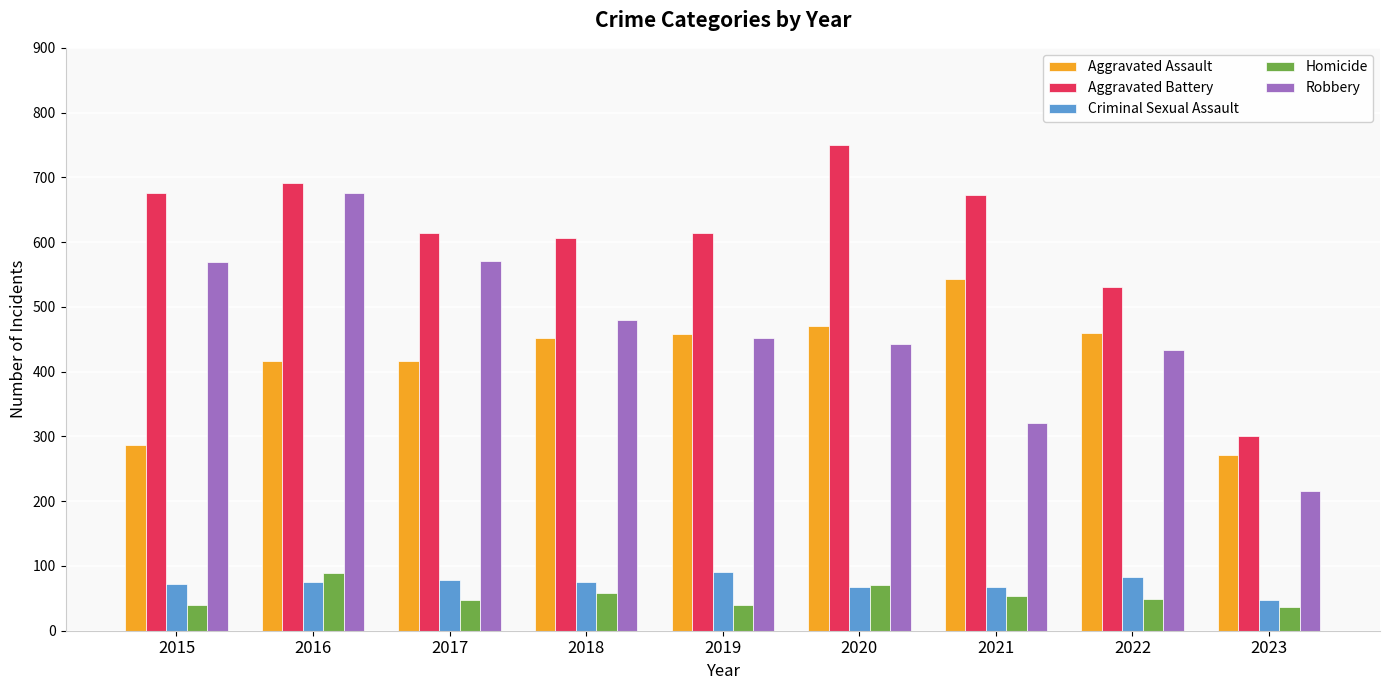

What is the average value of the Homicide series?

54